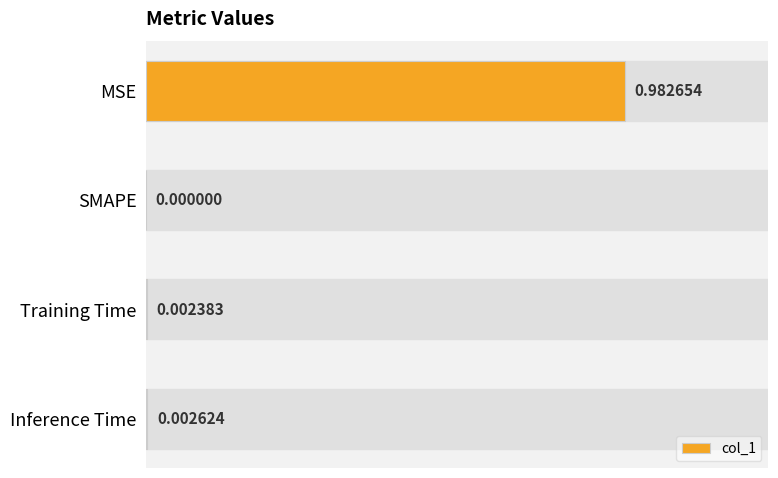

Which category has the highest value across all series?

MSE